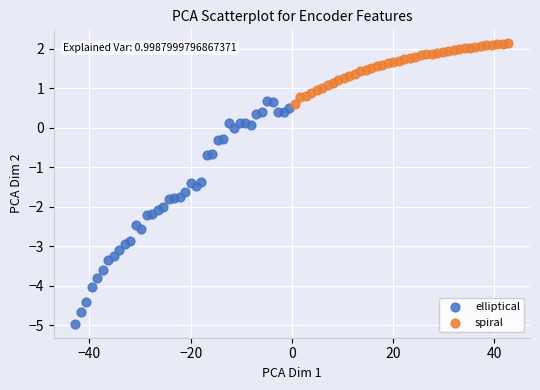

Which series contains the lowest Y value?

elliptical